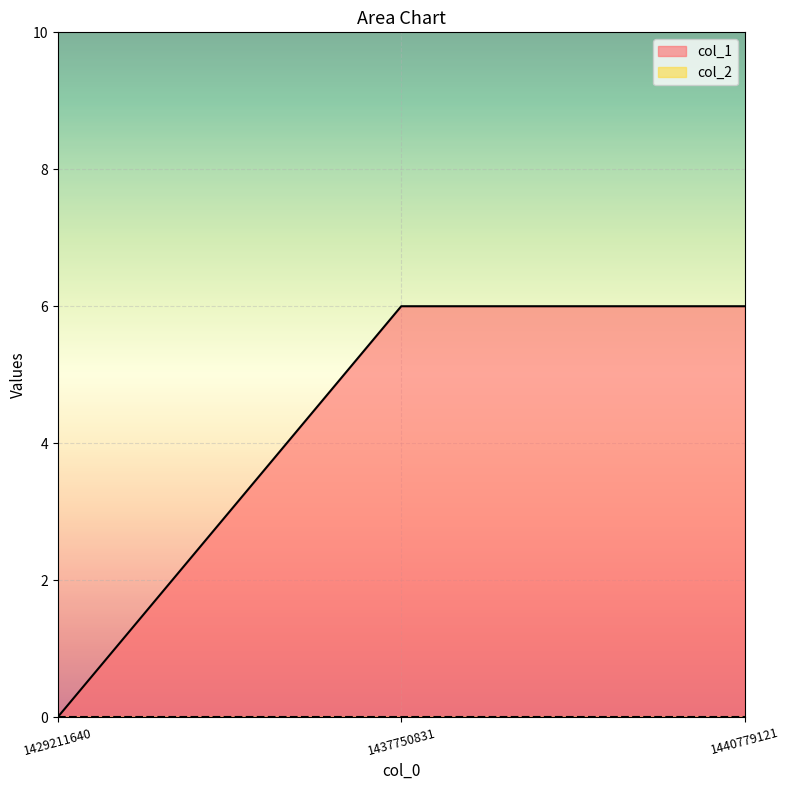

What is the greatest value displayed?

6